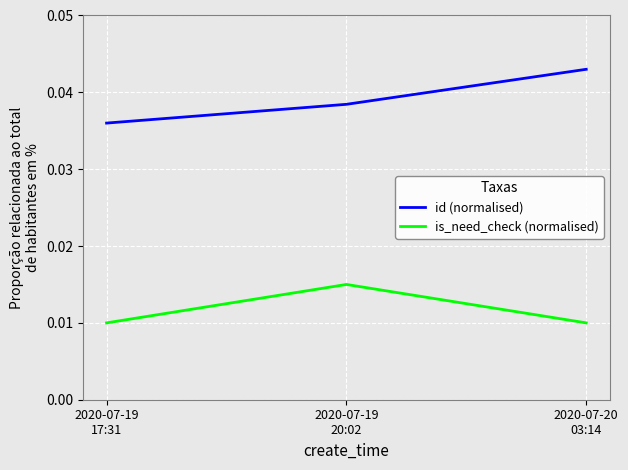

At which label is id (normalised) closest to 0?

2020-07-19
17:31